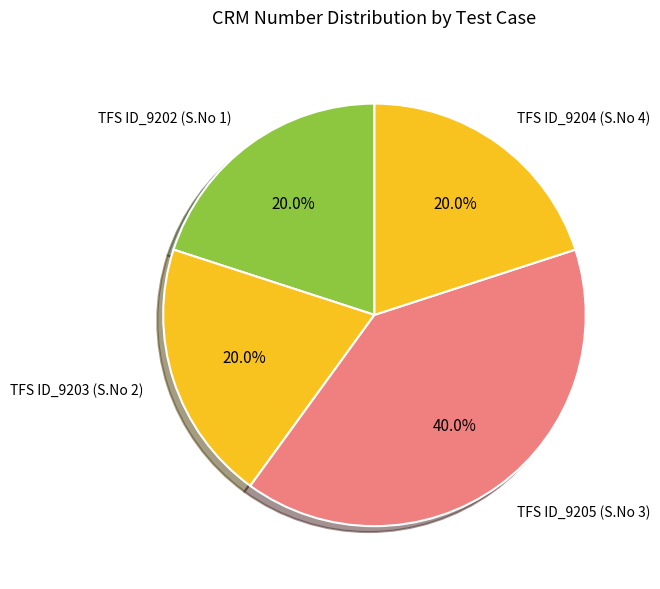

True or false: TFS ID_9204 (S.No 4) accounts for 34% of the total.

False